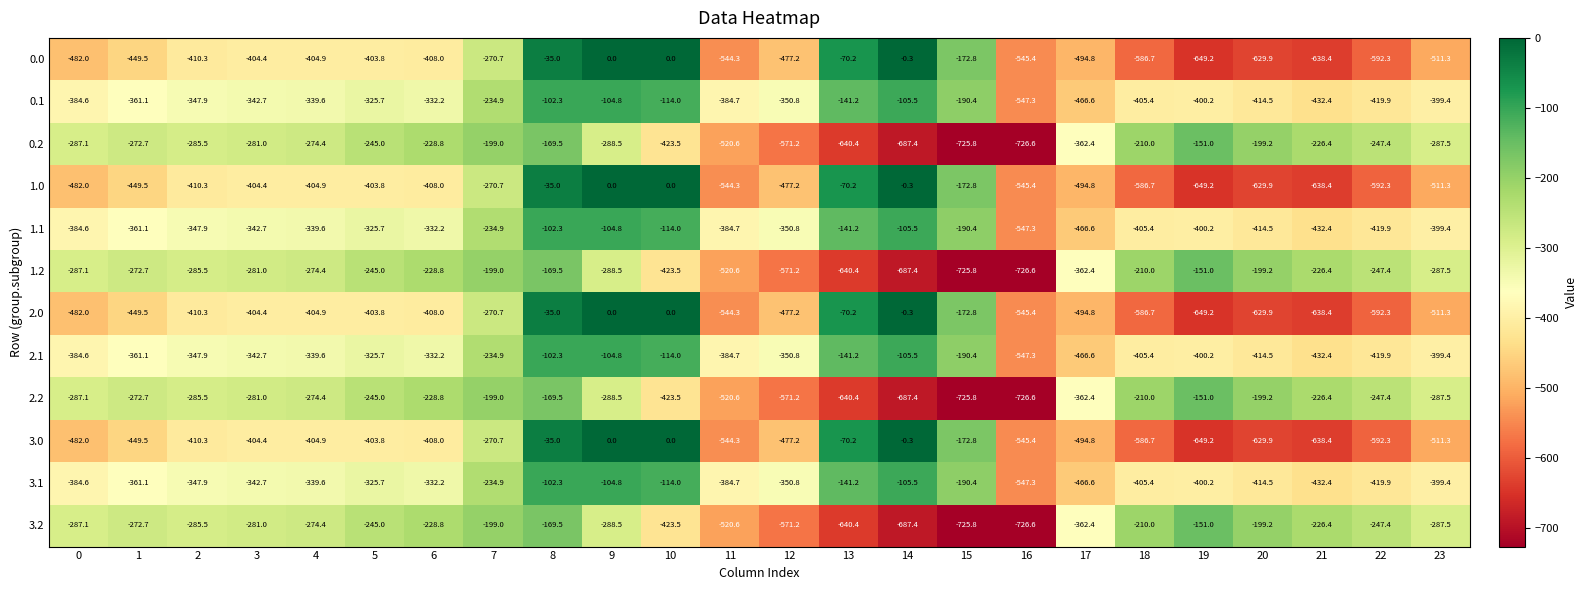

What is the minimum value shown in the chart?

-726.6